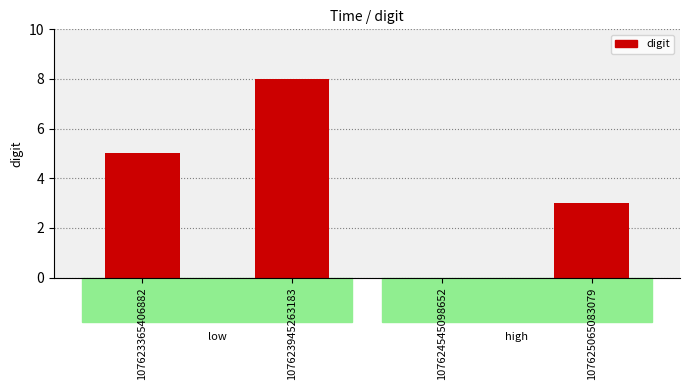

Which category has the highest value across all series?

107623945263183